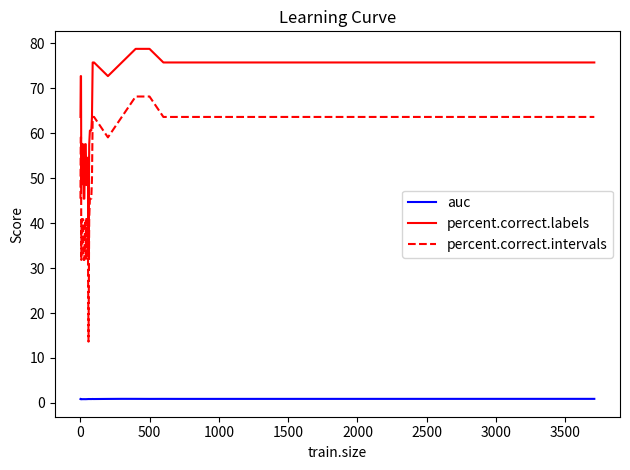

True or false: percent.correct.intervals and percent.correct.labels intersect in this chart.

False